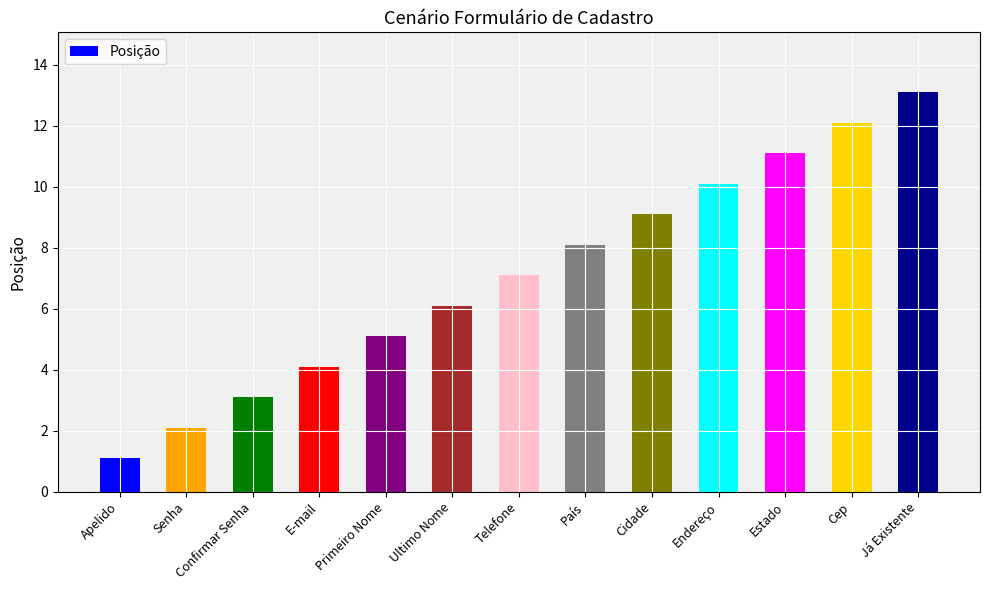

Between Primeiro Nome and E-mail, which is larger?

Primeiro Nome